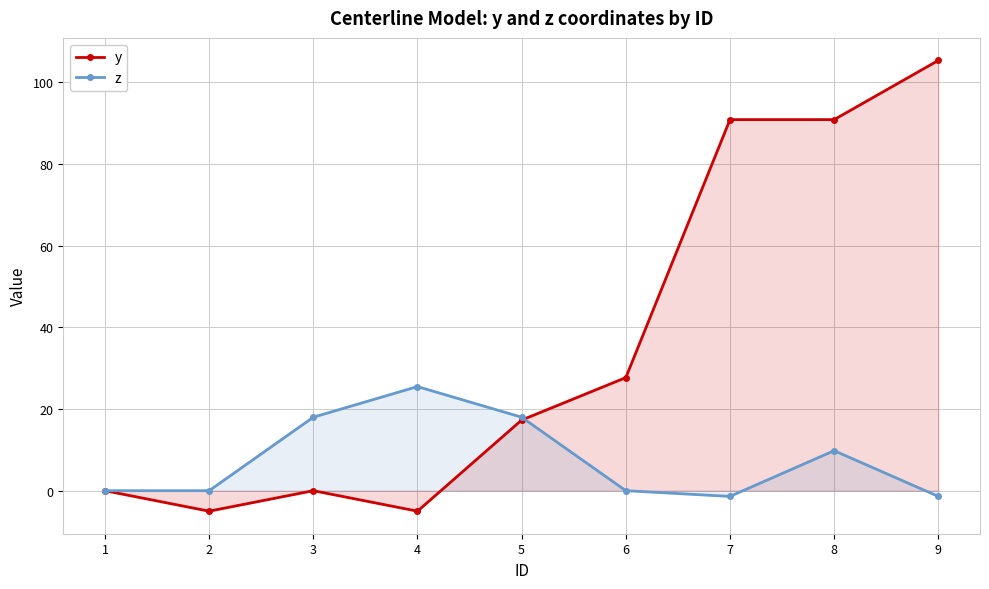

What is the value of the y point at the 4th from the left?

-5.0